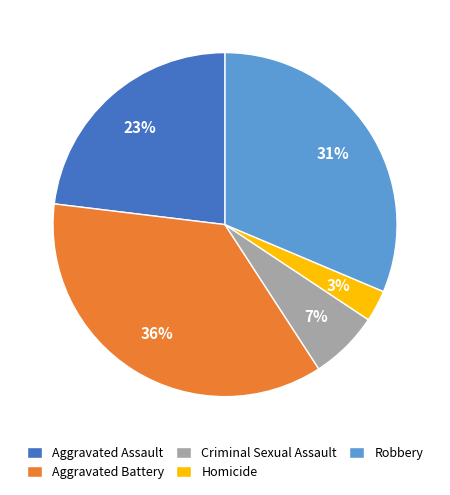

True or false: Aggravated Battery accounts for 42% of the total.

False